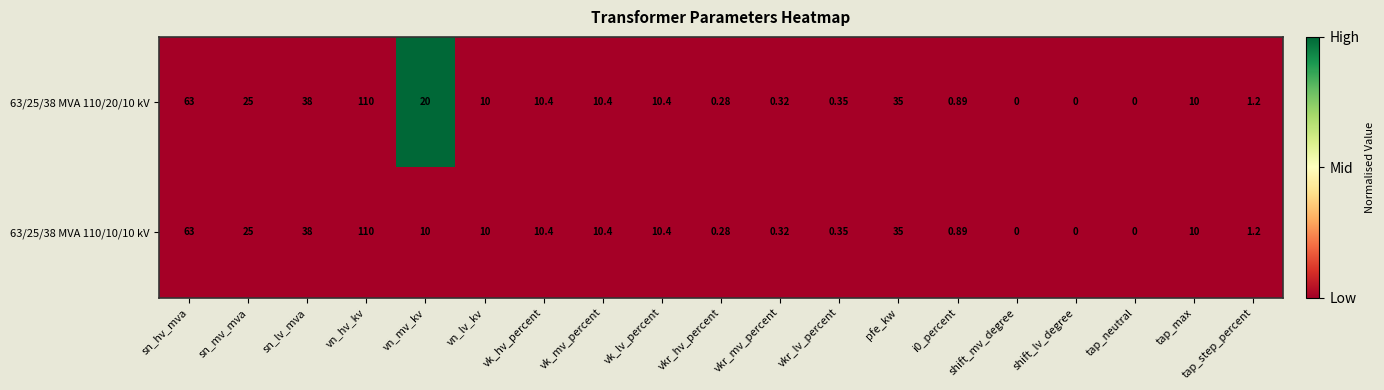

At which label is 63/25/38 MVA 110/10/10 kV closest to 55?

sn_hv_mva